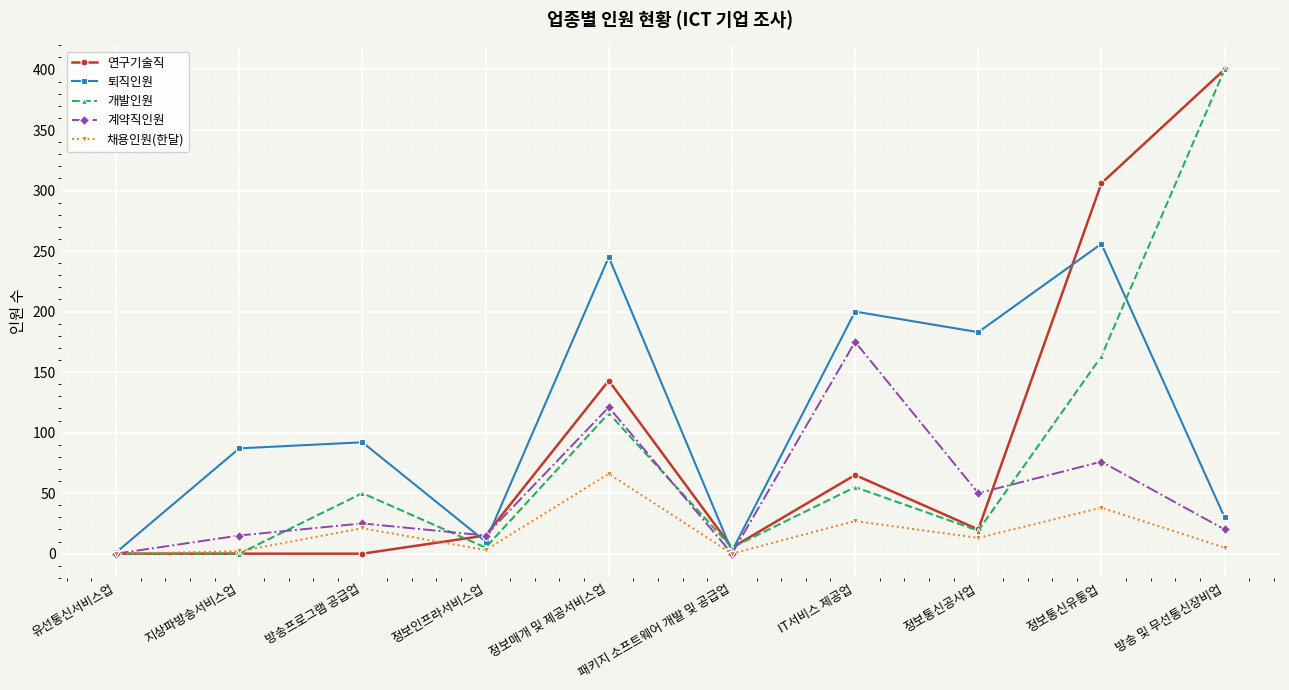

True or false: 채용인원(한달) has more than 1 points higher than both neighbors.

True